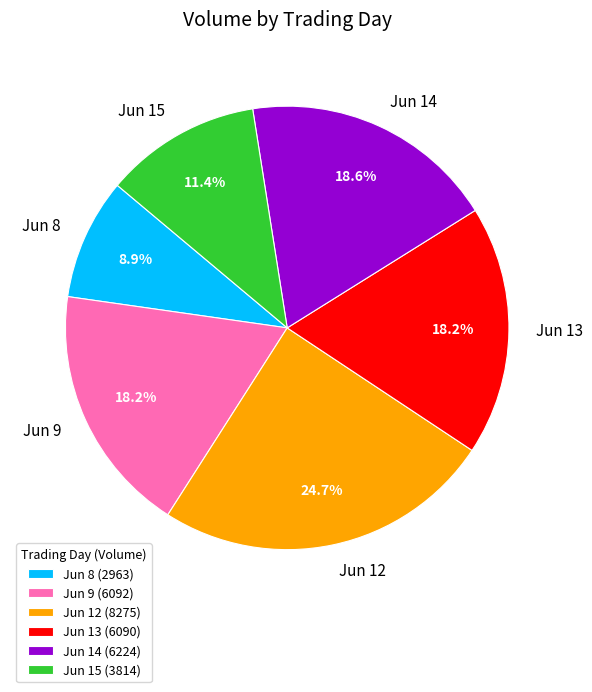

Is there a majority slice in this chart?

No